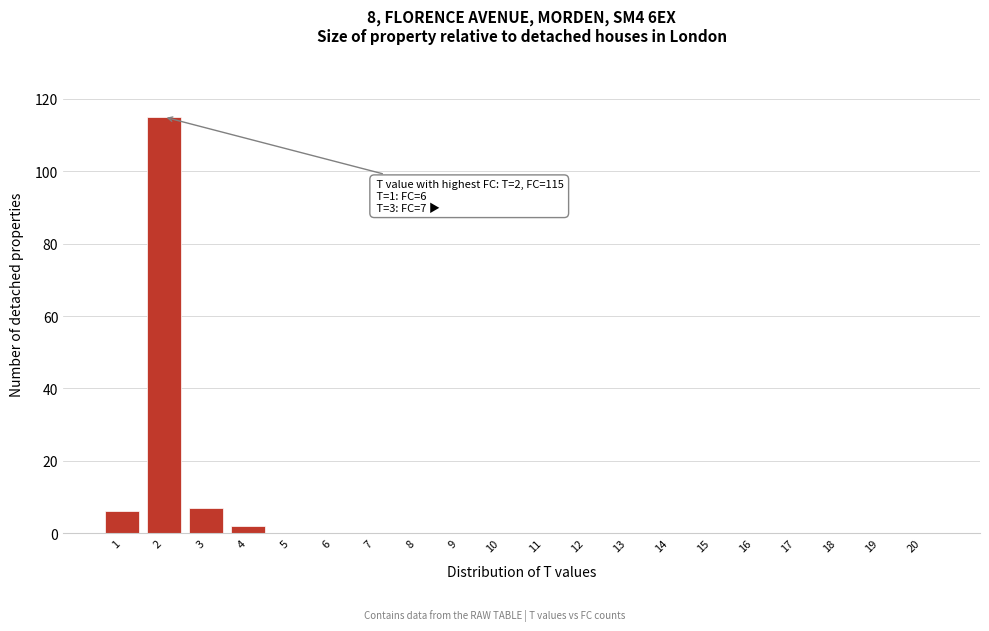

Reading left to right, list all the values displayed in this chart.

1=6	2=115	3=7	4=2	5=0	6=0	7=0	8=0	9=0	10=0	11=0	12=0	13=0	14=0	15=0	16=0	17=0	18=0	19=0	20=0